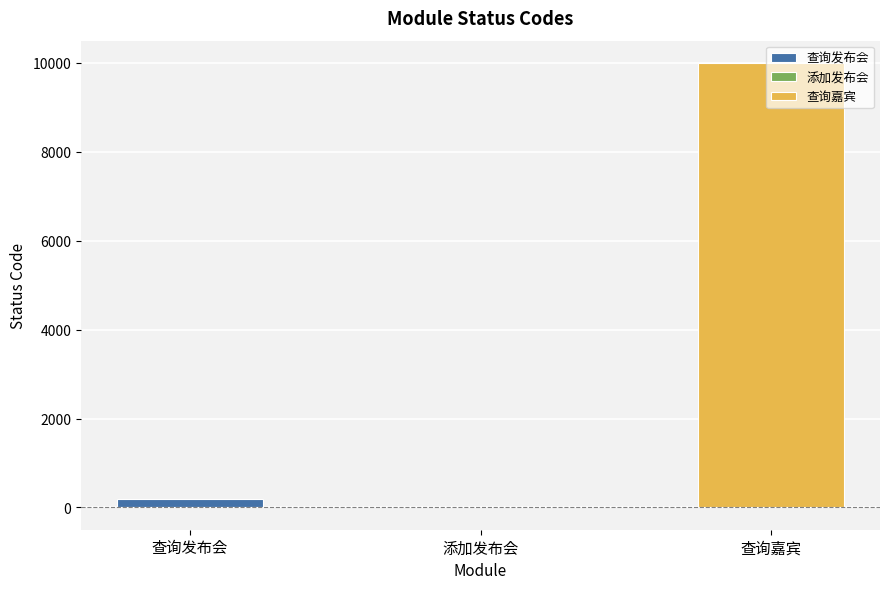

How many positive values are there?

2